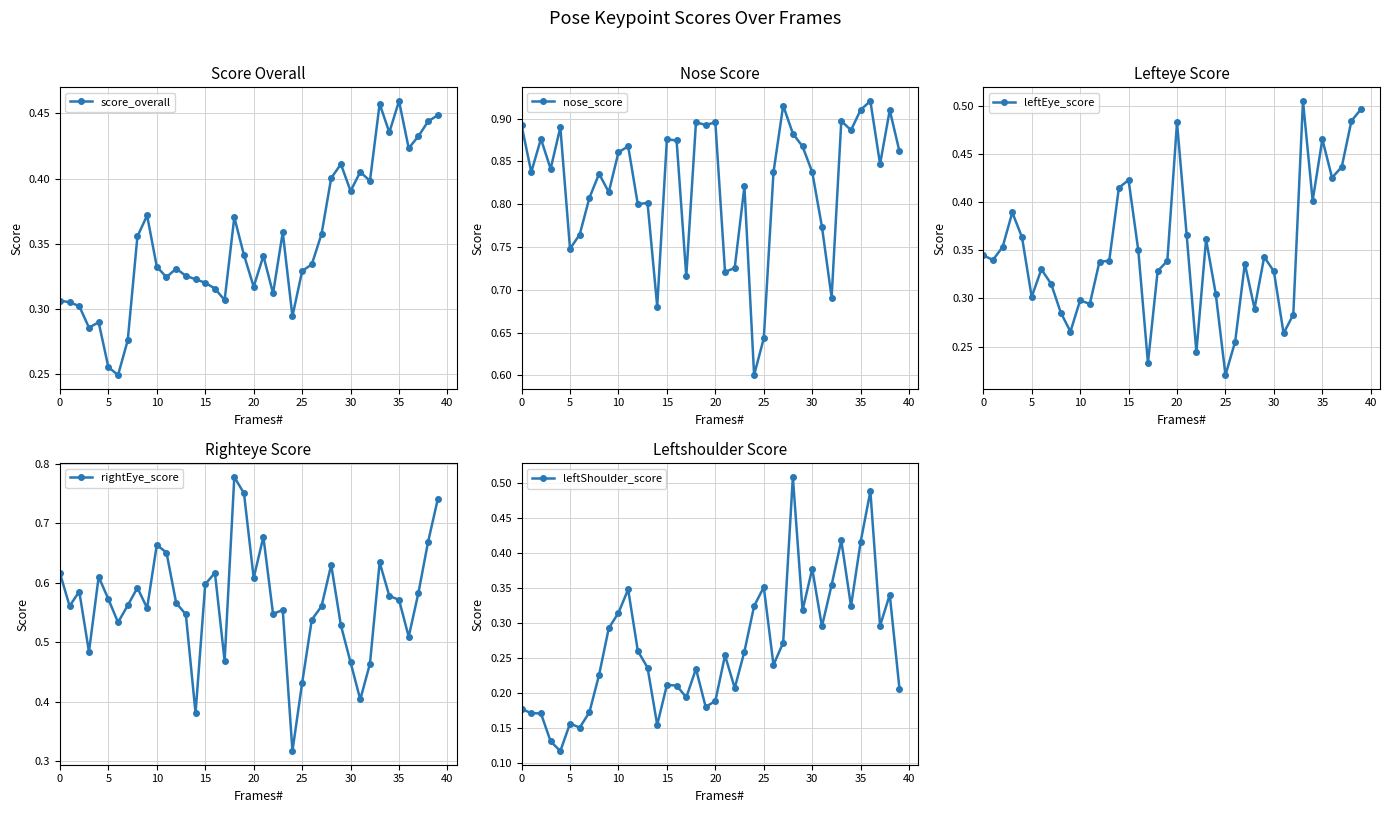

At which label is rightEye_score closest to 0?

24